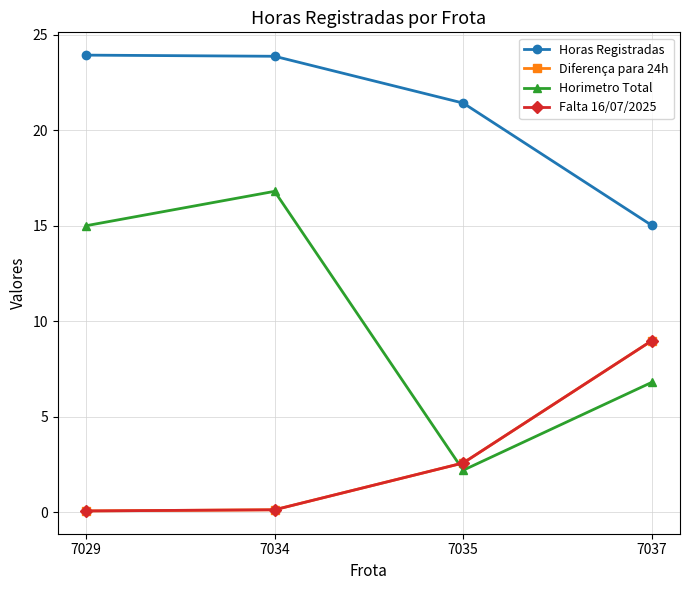

Between 7029 and 7035, which series saw the biggest shift?

Horimetro Total